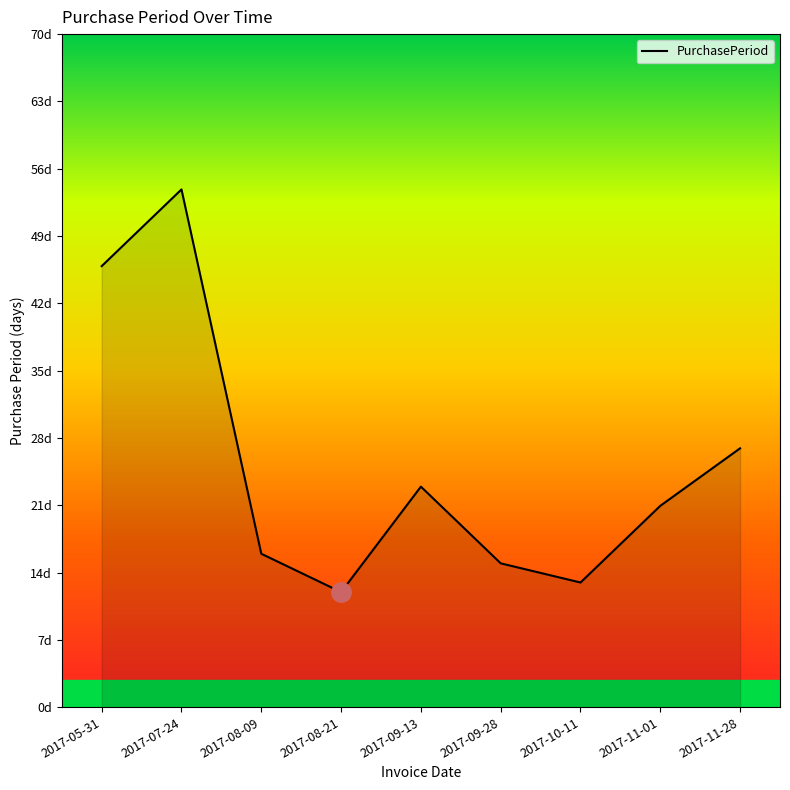

Is this an area chart (filled region under the line)?

Yes